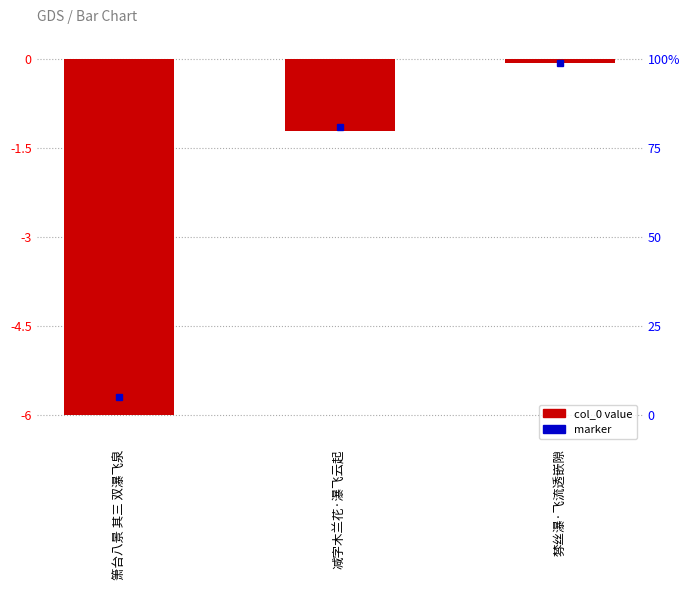

Count the number of categories in the chart.

3